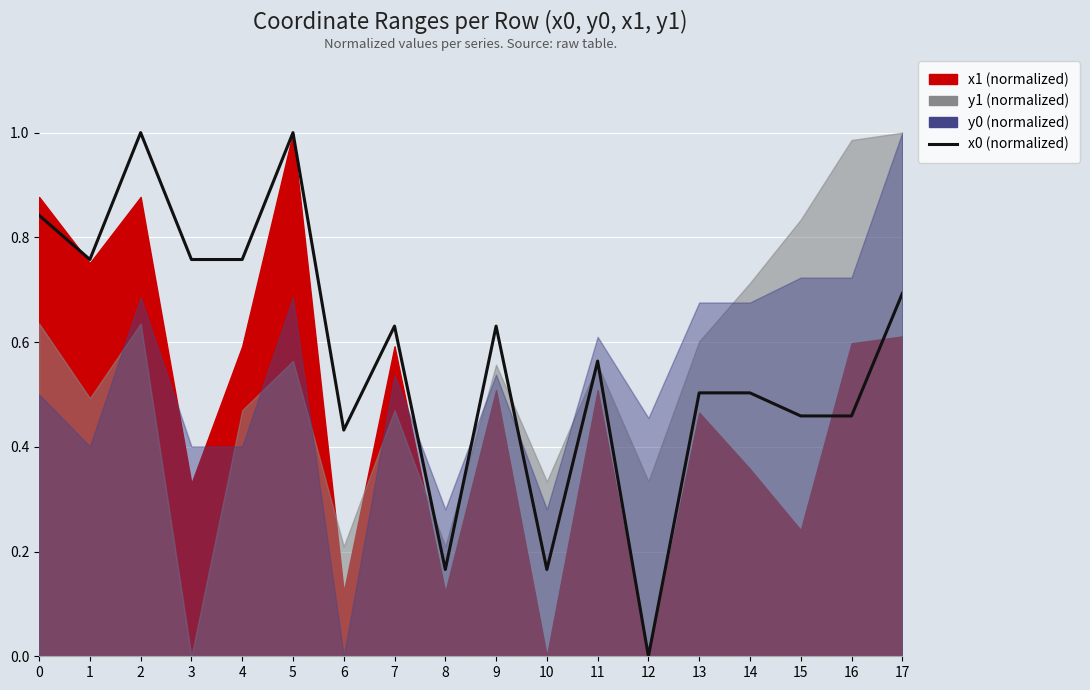

Does the chart display data point markers on the line(s)?

No